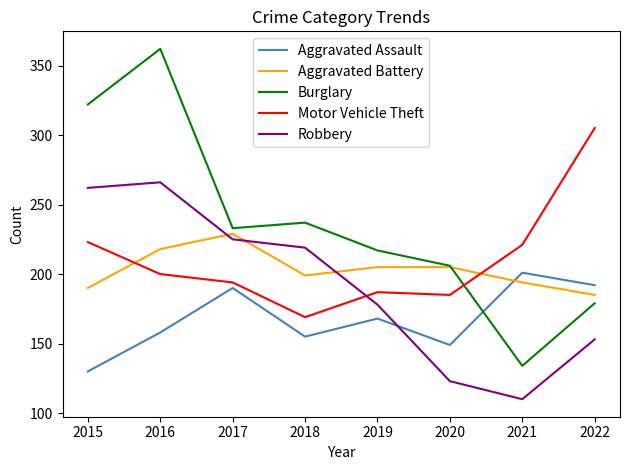

What is the approximate value of Motor Vehicle Theft at 2021, to the nearest 5?

220